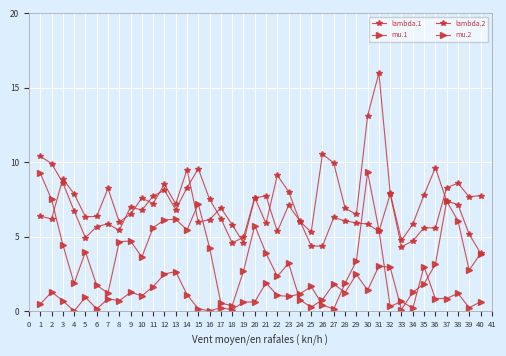

Count the number of data series in this chart.

4